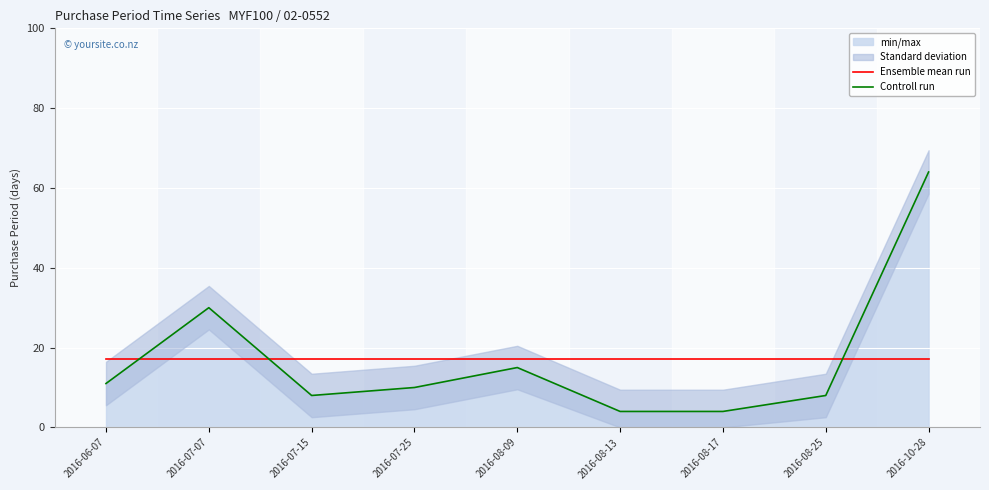

The Ensemble mean run series shows 5.3 at 2016-08-09. True or false?

False